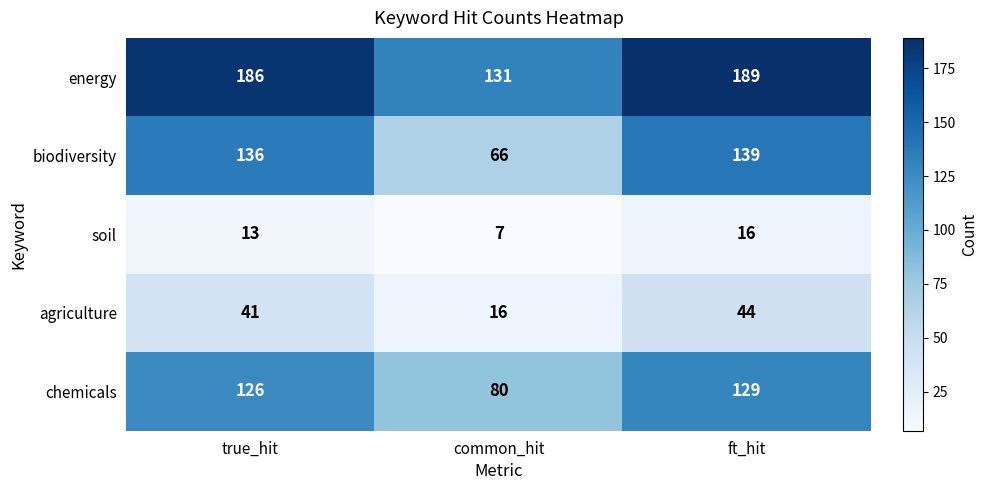

Rank the categories by soil value from highest to lowest.

ft_hit, true_hit, common_hit